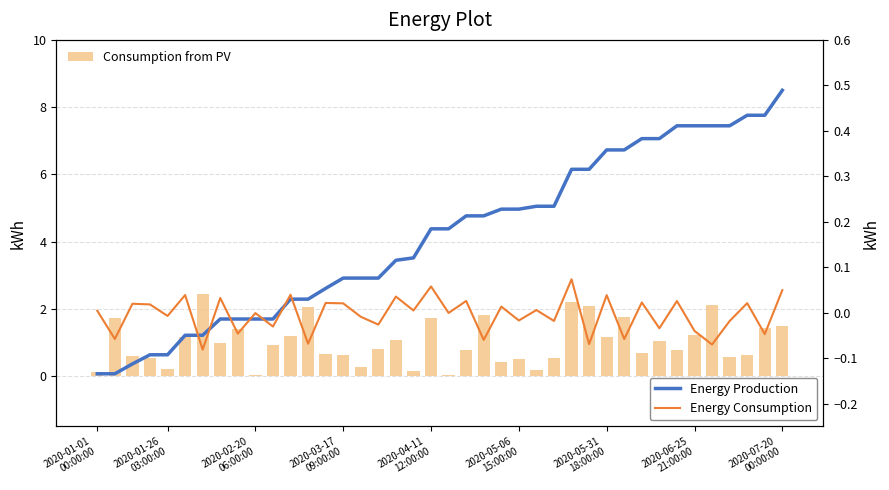

The value of Consumption from PV at 10 is 1.3. True or false?

False